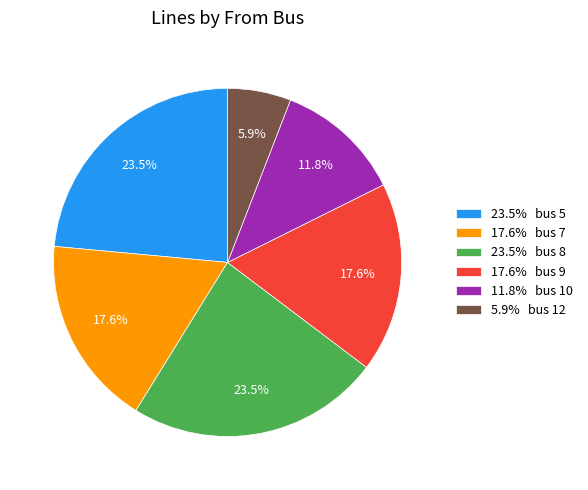

Which has a higher value, 23.5% bus 8 or 11.8% bus 10?

23.5% bus 8